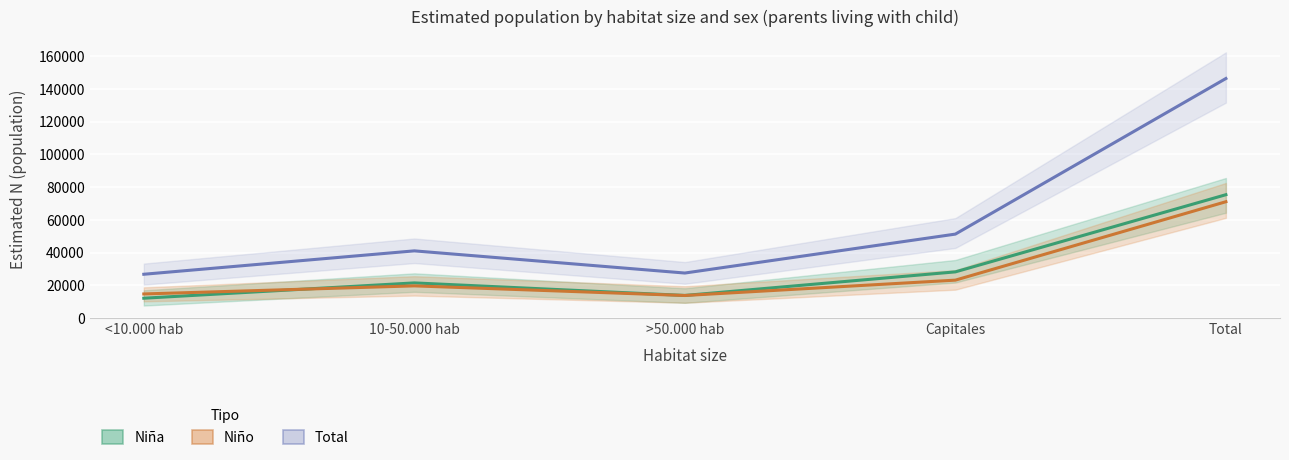

What is the difference between the Total Estimado values at <10.000 hab and >50.000 hab?

746